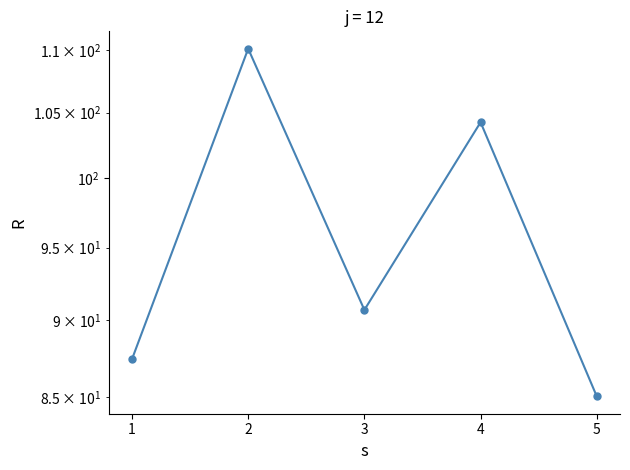

Reading left to right, extract all data points from this chart.

87.5	110.1	90.7	104.3	85.1